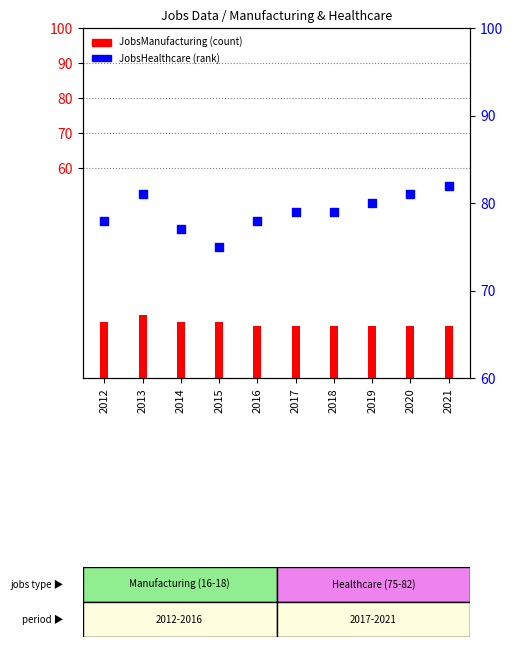

What are all the series names shown in the legend?

JobsManufacturing, JobsHealthcare